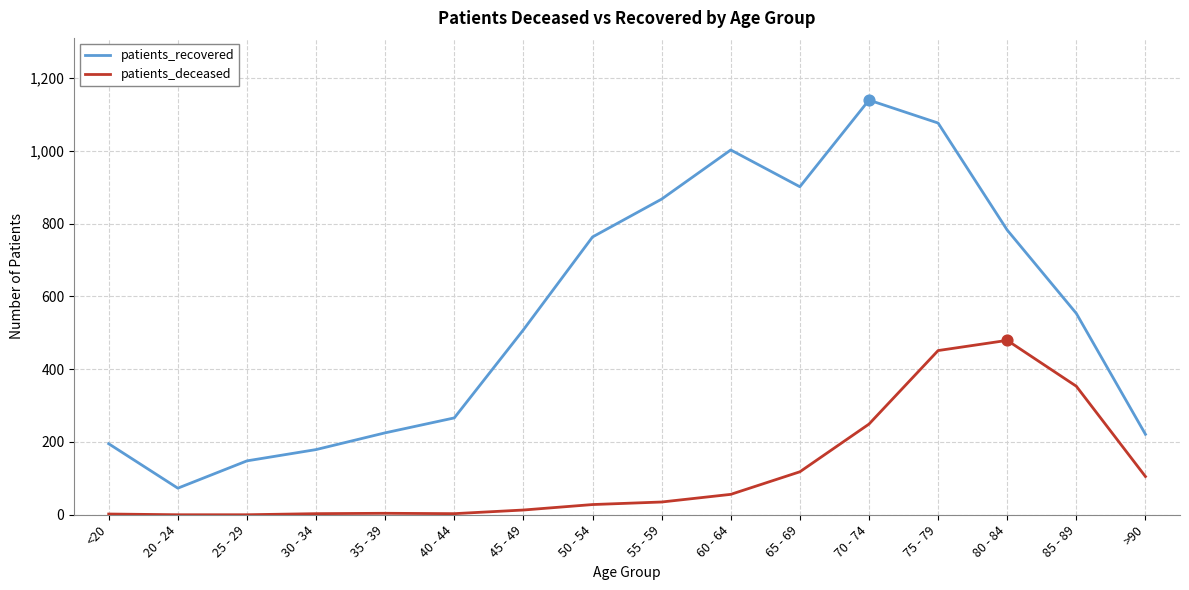

Which series has the largest total across all categories?

patients_recovered